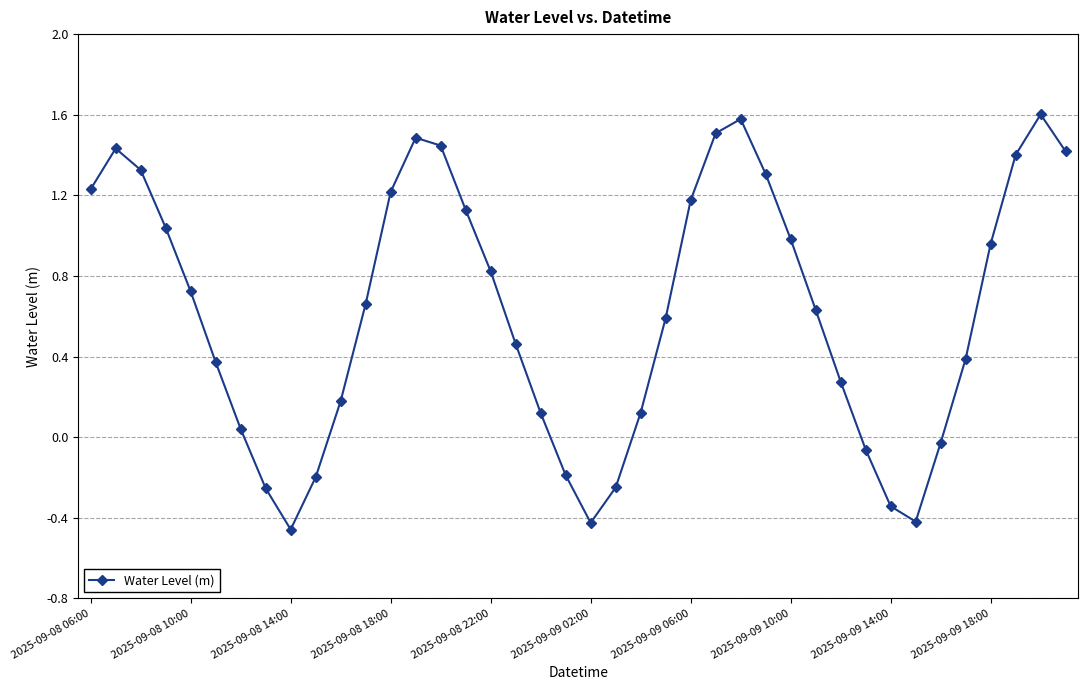

How many series are shown in this chart?

1